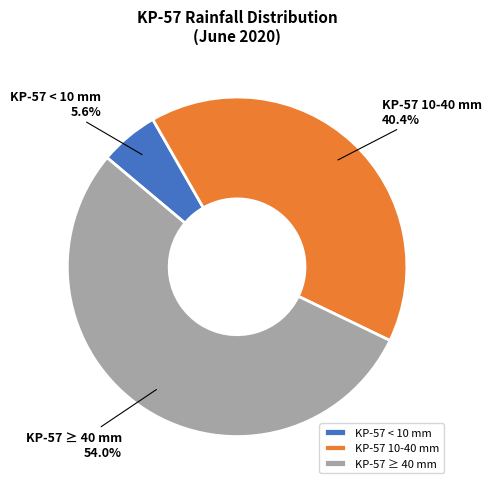

Combined, what portion of the pie is KP-57 < 10 mm and KP-57 ≥ 40 mm?

59.6%